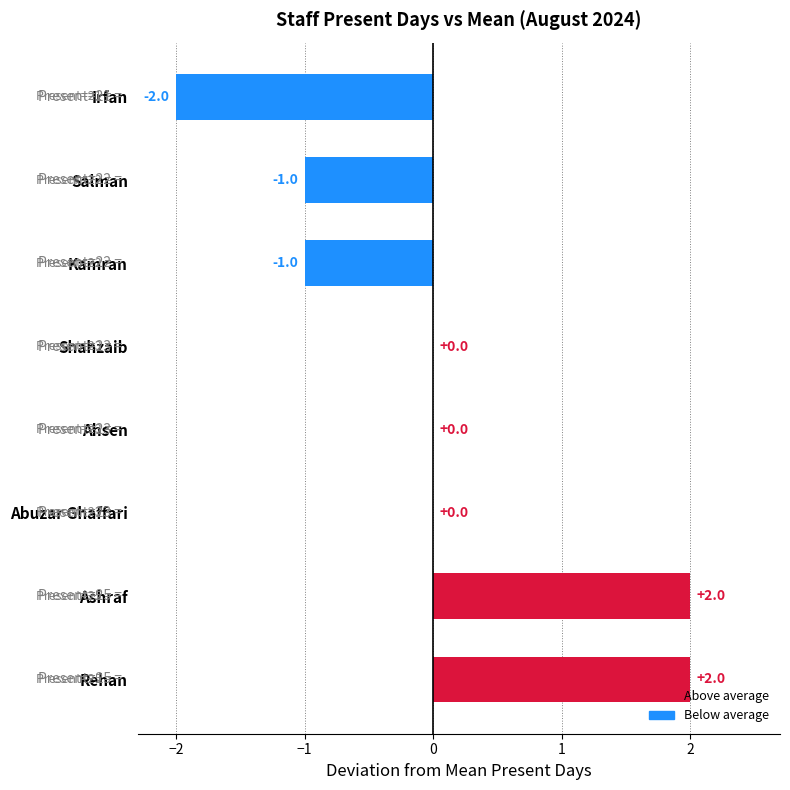

Approximately how many times larger is the value at Rehan compared to Ashraf?

1.0